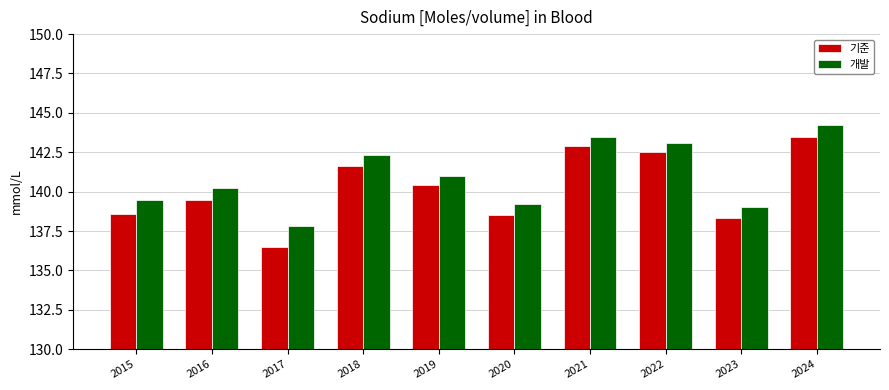

The 개발 series shows 139.5 at 2015. True or false?

True